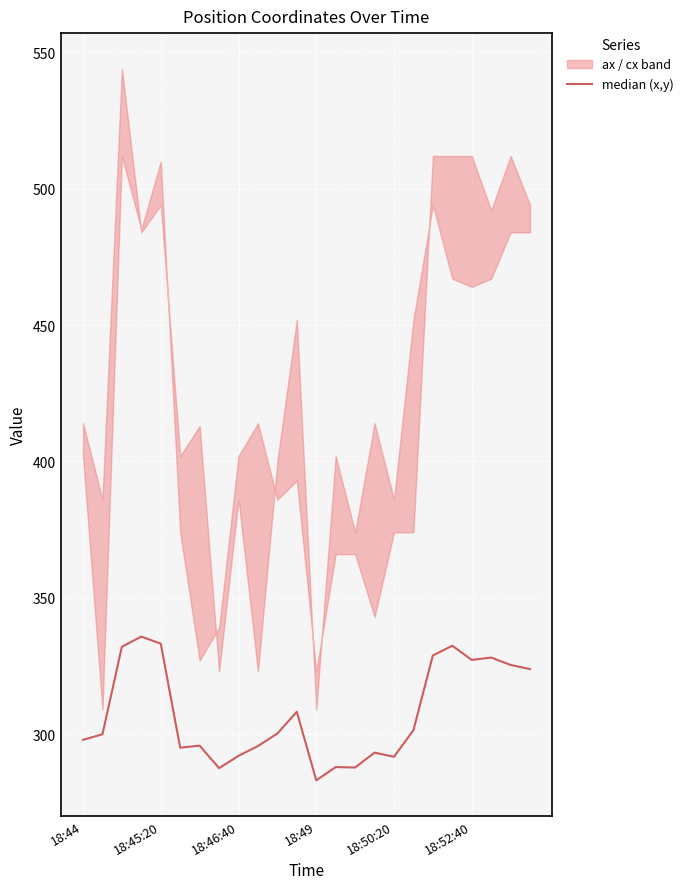

What is the smallest value displayed?

283.1